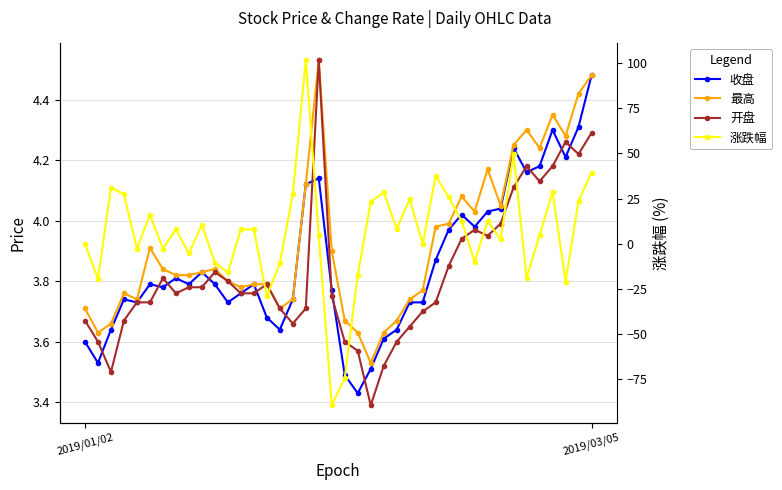

How many interior local valleys does the 涨跌幅 series have?

13